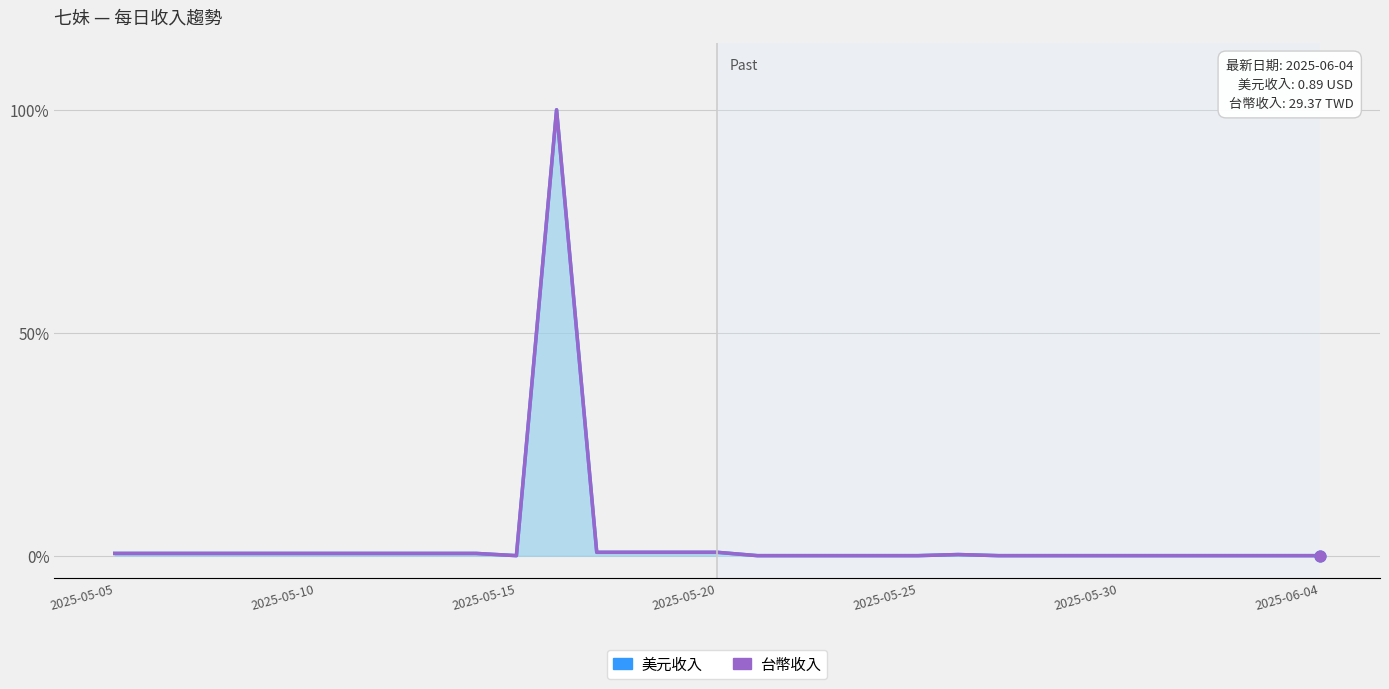

Which series reaches the minimum Y coordinate?

美元收入 (線)